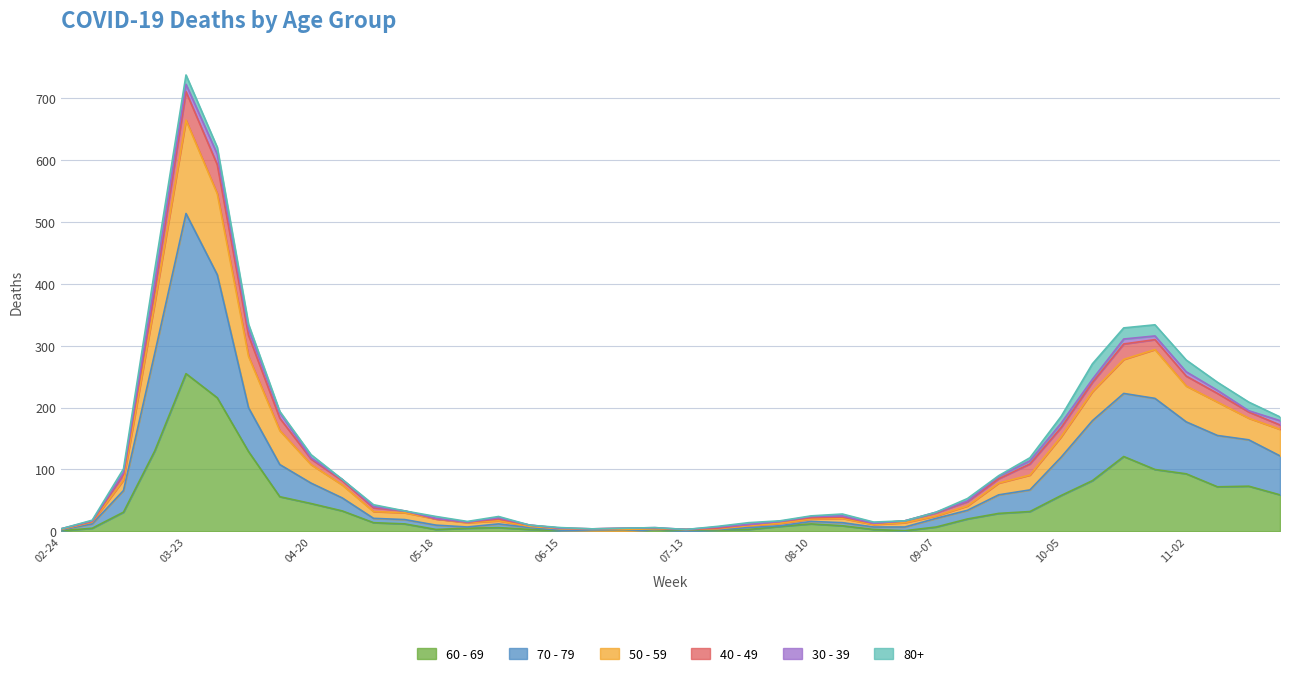

True or false: 70 - 79 and 60 - 69 cross at least once.

False